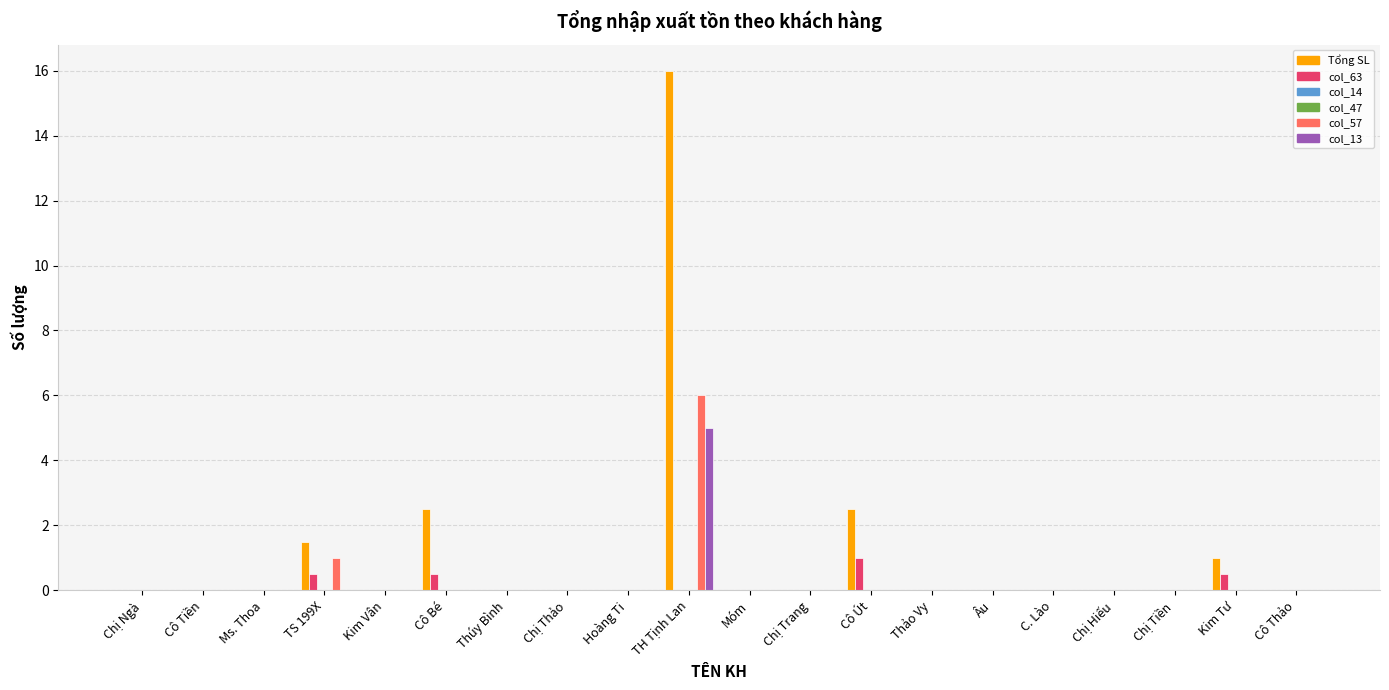

List the labels in order of col_63 value, smallest first.

Chị Ngà, Cô Tiền, Ms. Thoa, Kim Vân, Thúy Bình, Chị Thảo, Hoàng Ti, TH Tịnh Lan, Móm, Chị Trang, Thảo Vy, Âu, C. Lào, Chị Hiếu, Chị Tiền, Cô Thảo, TS 199X, Cô Bé, Kim Tư, Cô Út